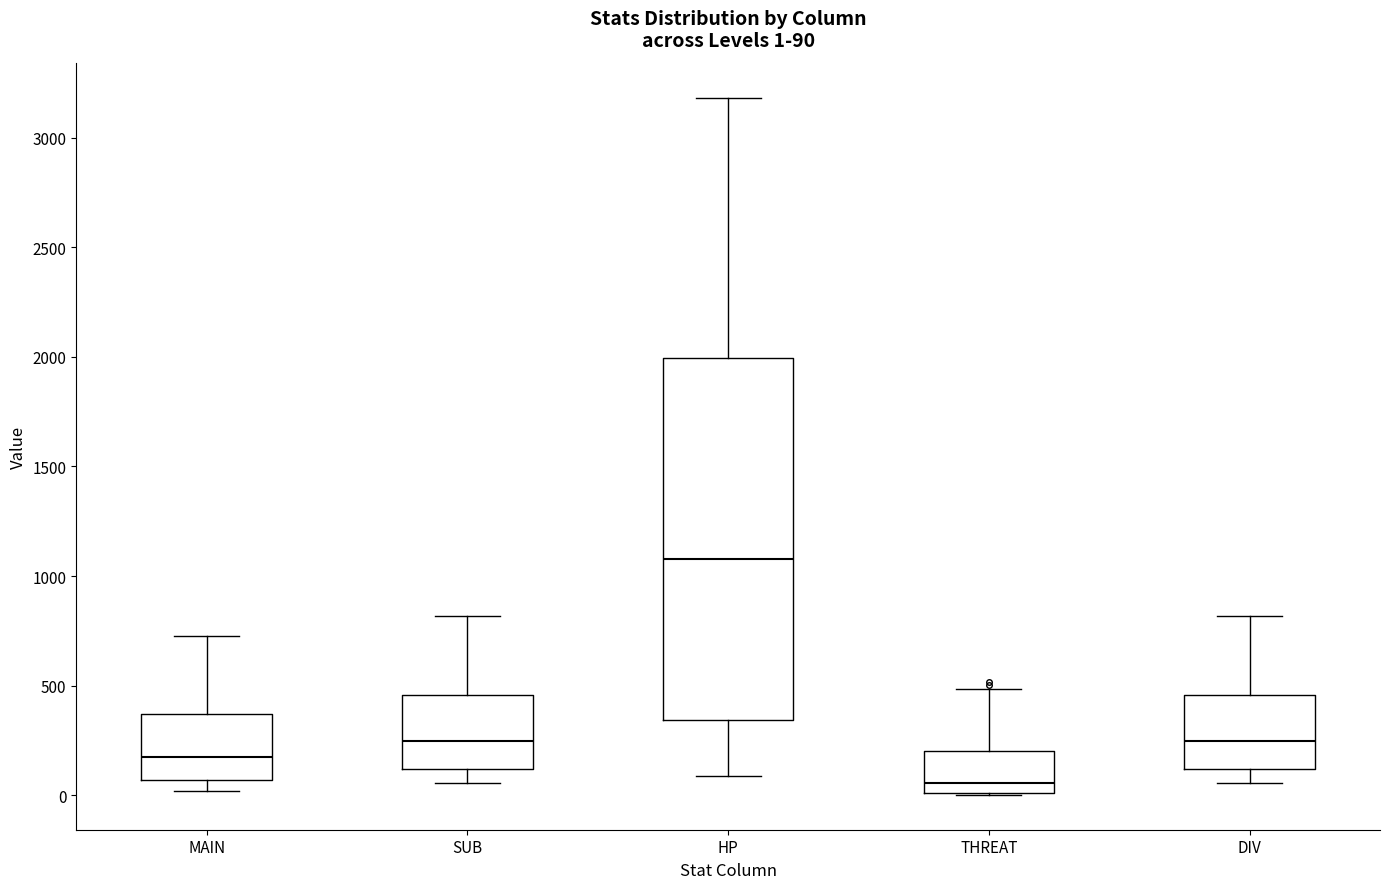

Which box has the highest median line?

HP